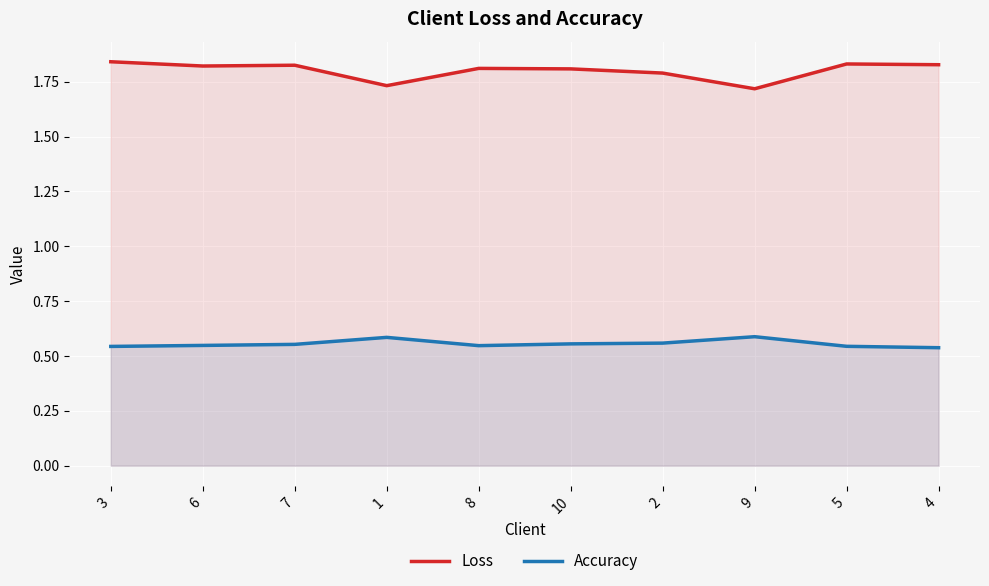

Which series has the largest range (max minus min)?

Loss